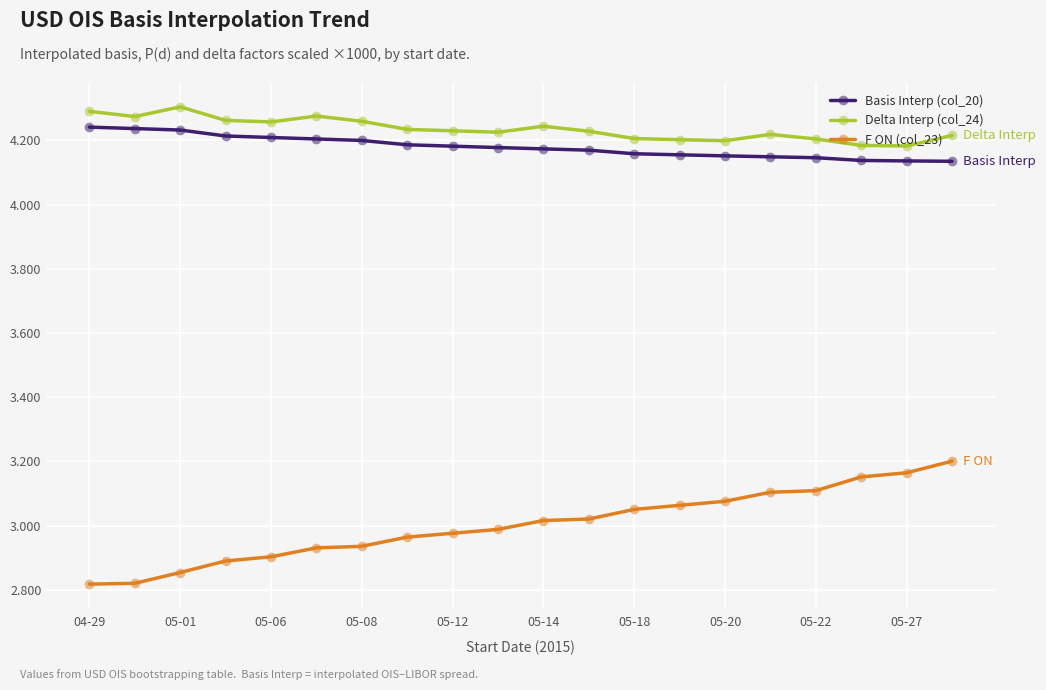

What is the sum of all F ON (col_23) values?

60.0